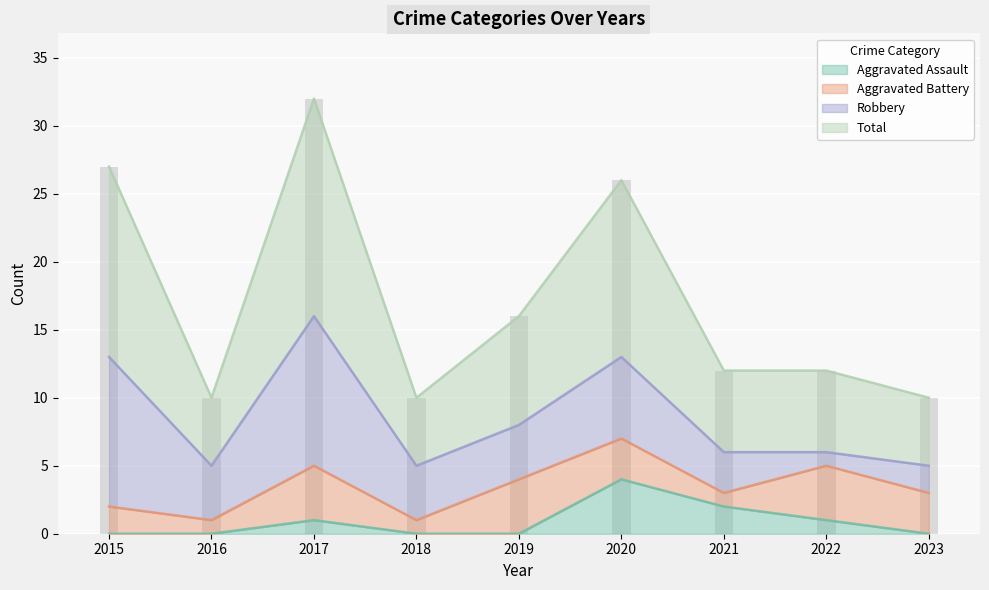

Does the chart contain stacked bars?

No